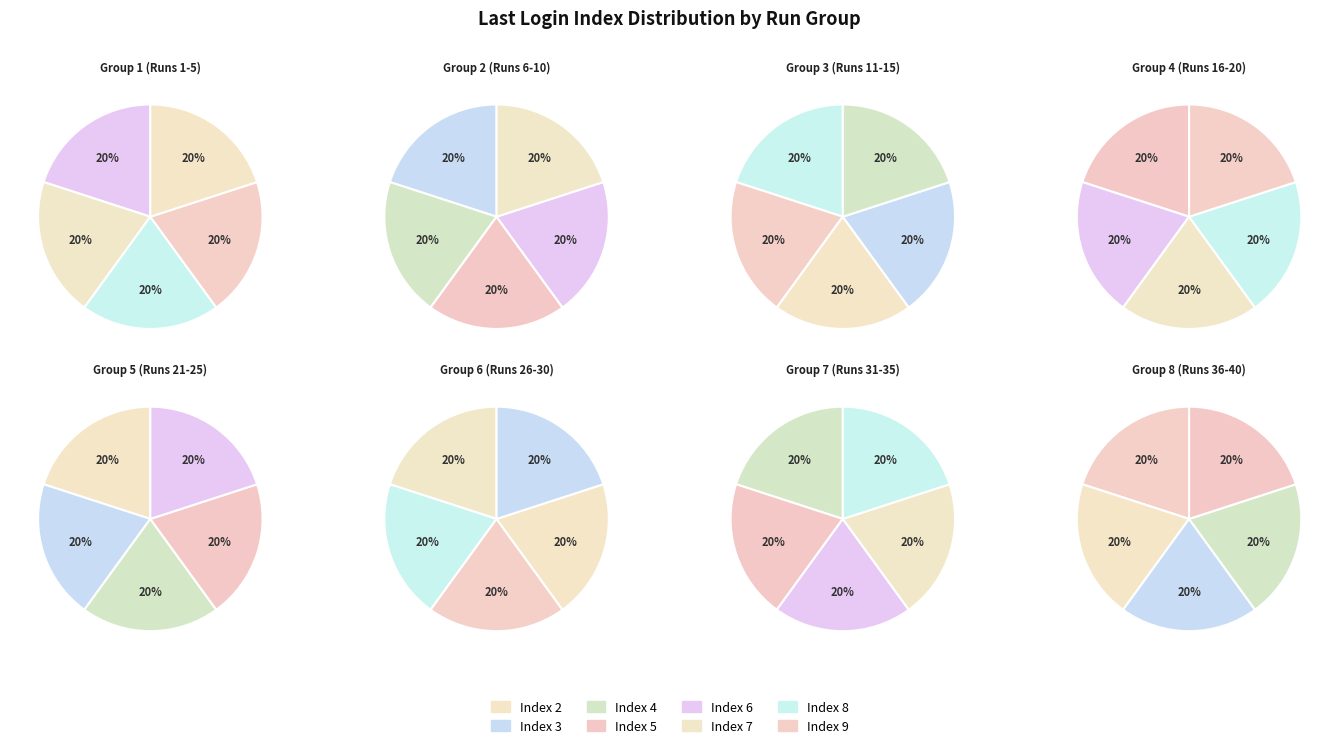

Is the sum of 27 and 38 greater than half?

No